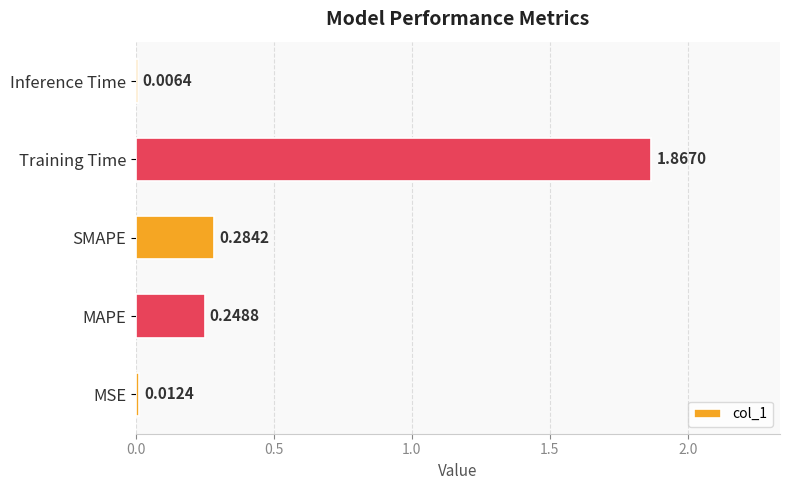

Are the bars horizontal?

Yes